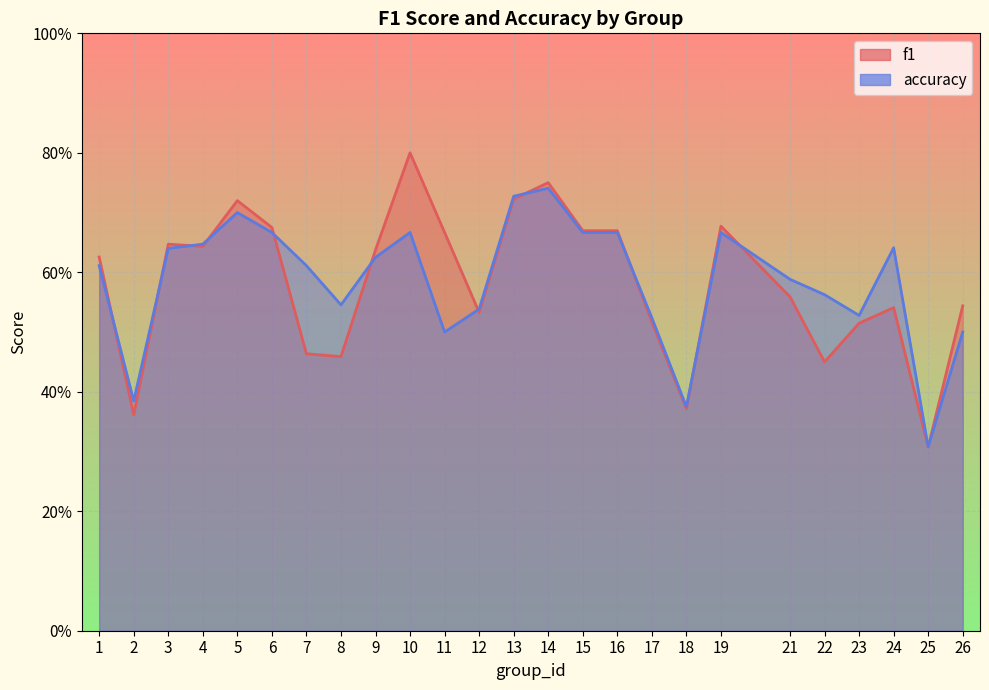

In f1, how many points are higher than both neighbors (excluding endpoints)?

6